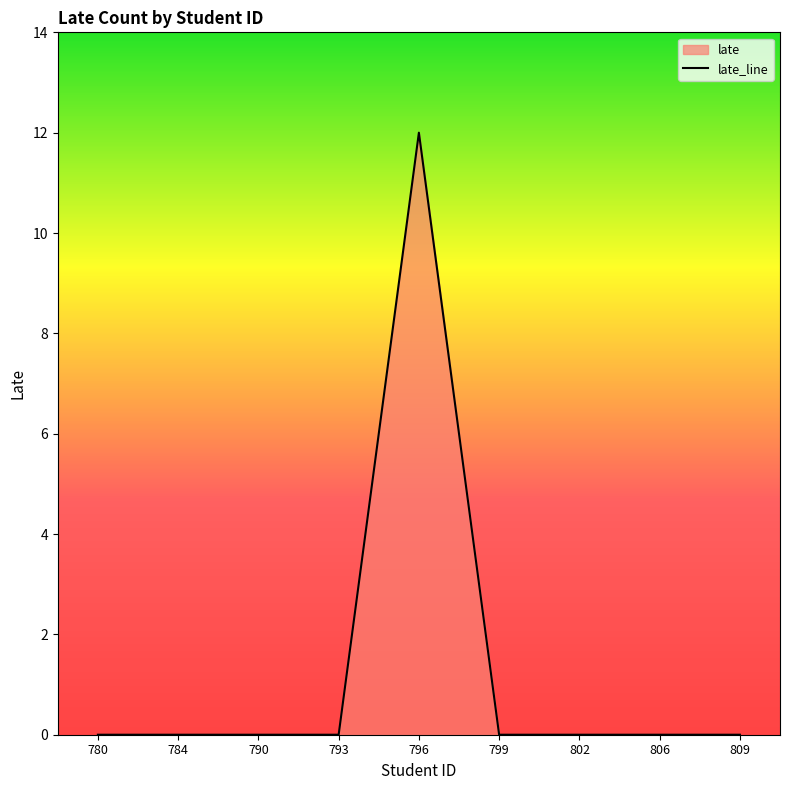

Does the chart have visible grid lines?

No